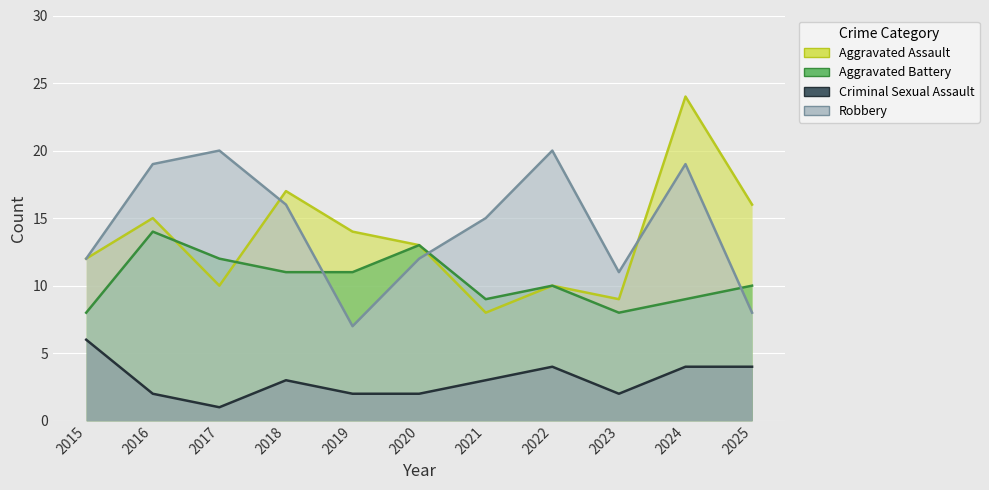

Which series changed the most between 2017 and 2021?

Robbery